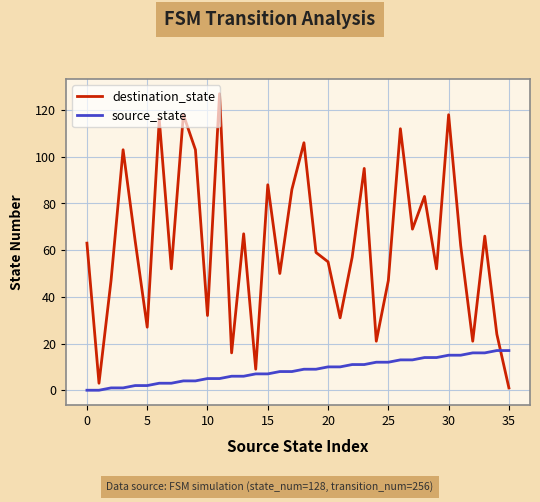

List the series in order of their peak value, lowest first.

source_state, destination_state